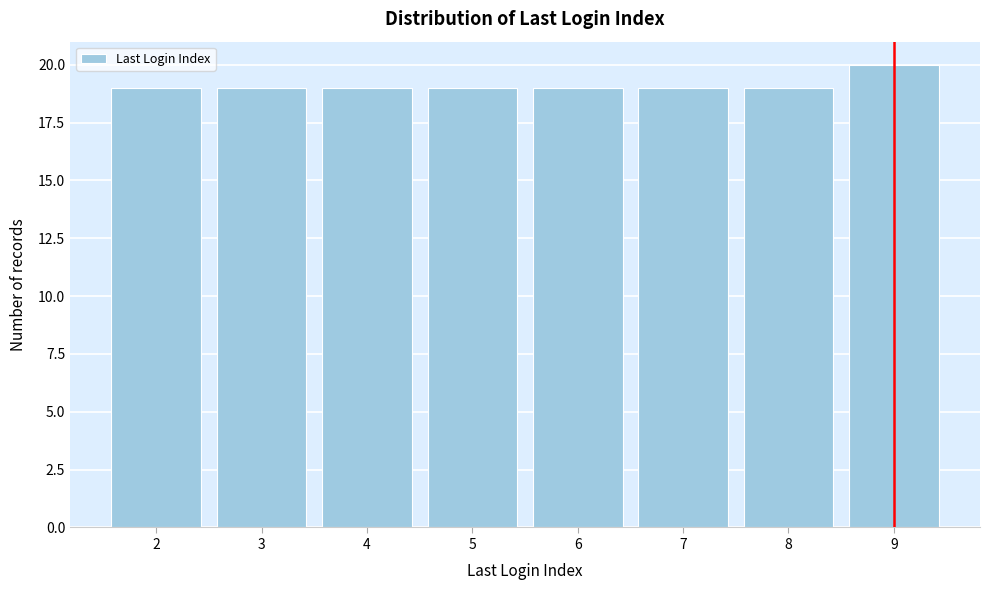

Reading left to right, what are all the values shown in this chart?

19	19	19	19	19	19	19	20